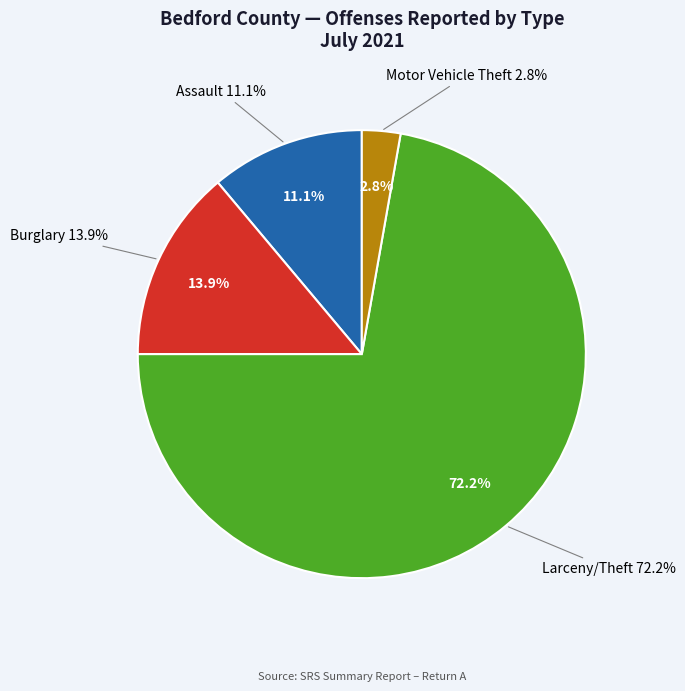

Which slice represents more than half of the pie?

Larceny(Total) - Theft